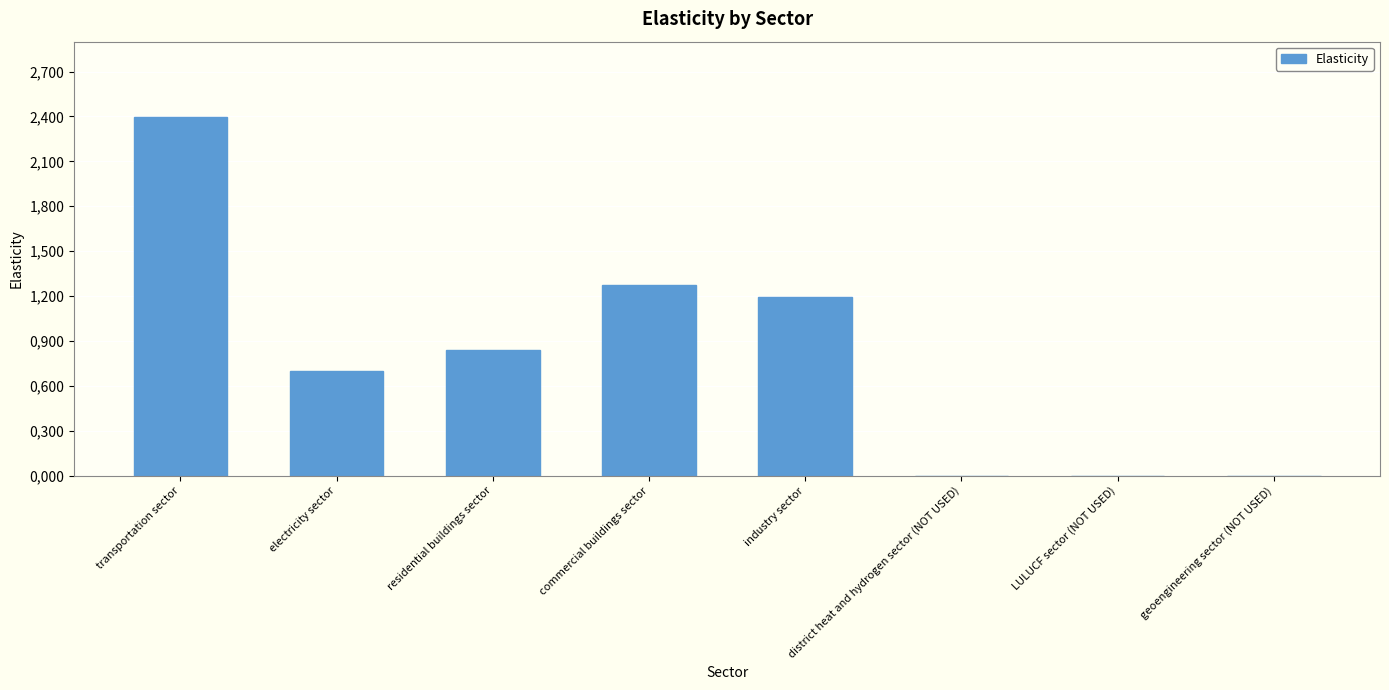

What is the value of the 1st bar from the left?

2.4